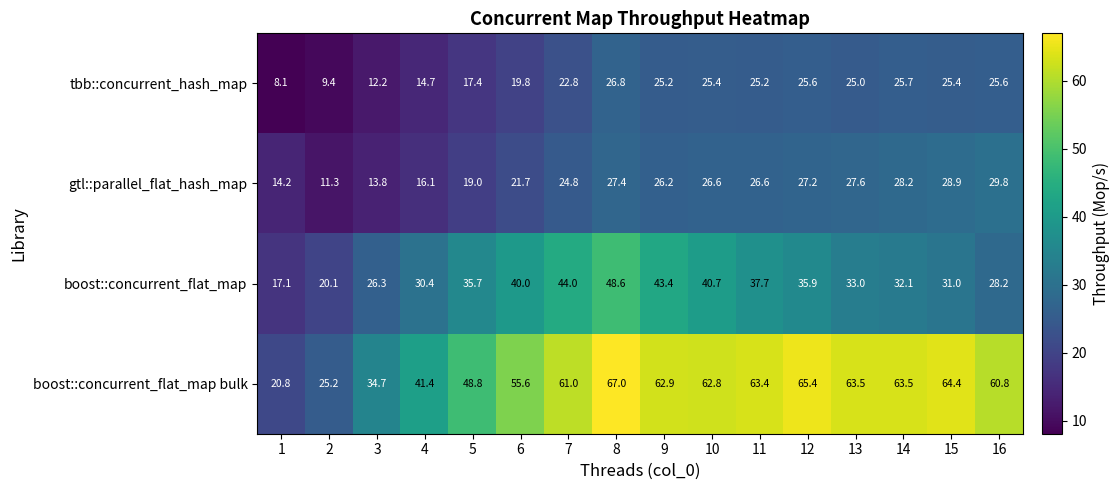

How many series are shown in this chart?

4